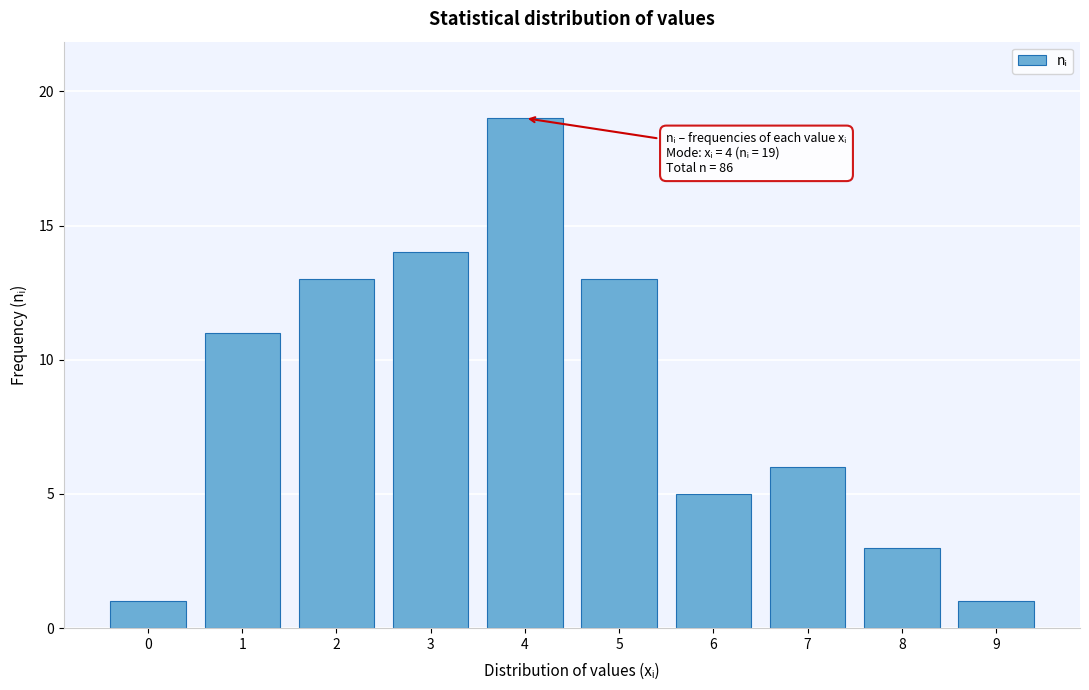

Reading left to right, list all the values displayed in this chart.

1	11	13	14	19	13	5	6	3	1